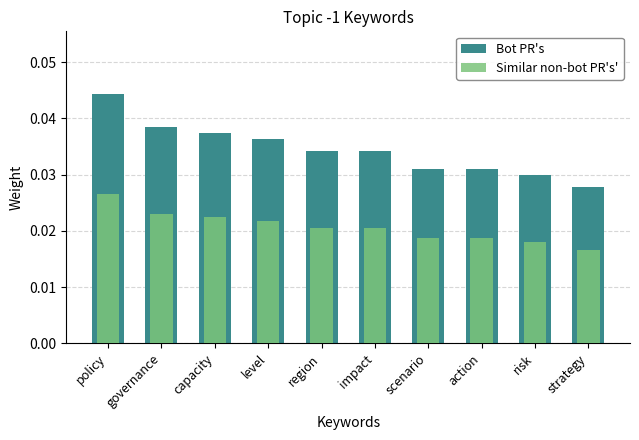

True or false: Similar non-bot PR's' has a value of 0.0 at policy.

True